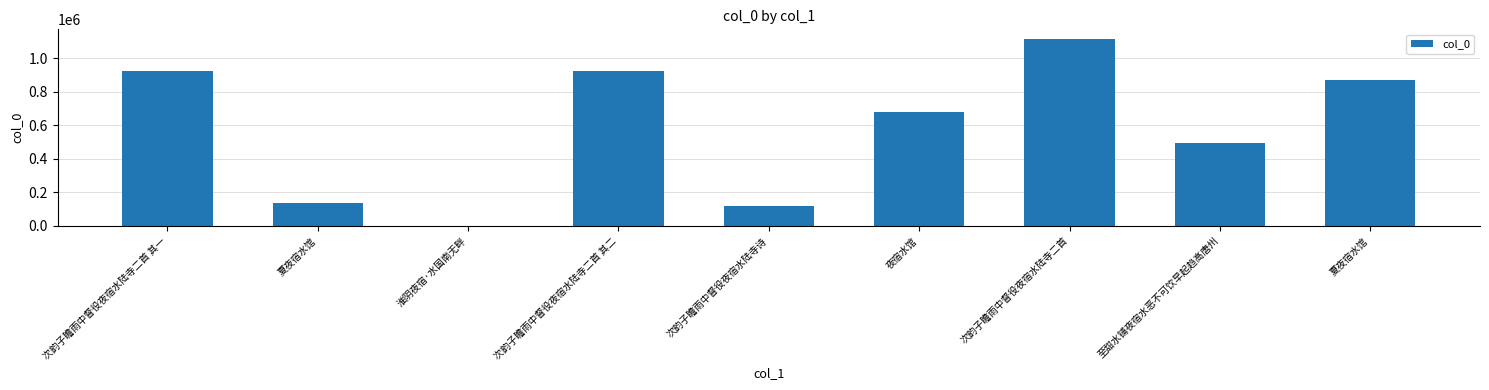

What is the label of the 5th bar from the left?

次韵子瞻雨中督役夜宿水陆寺诗